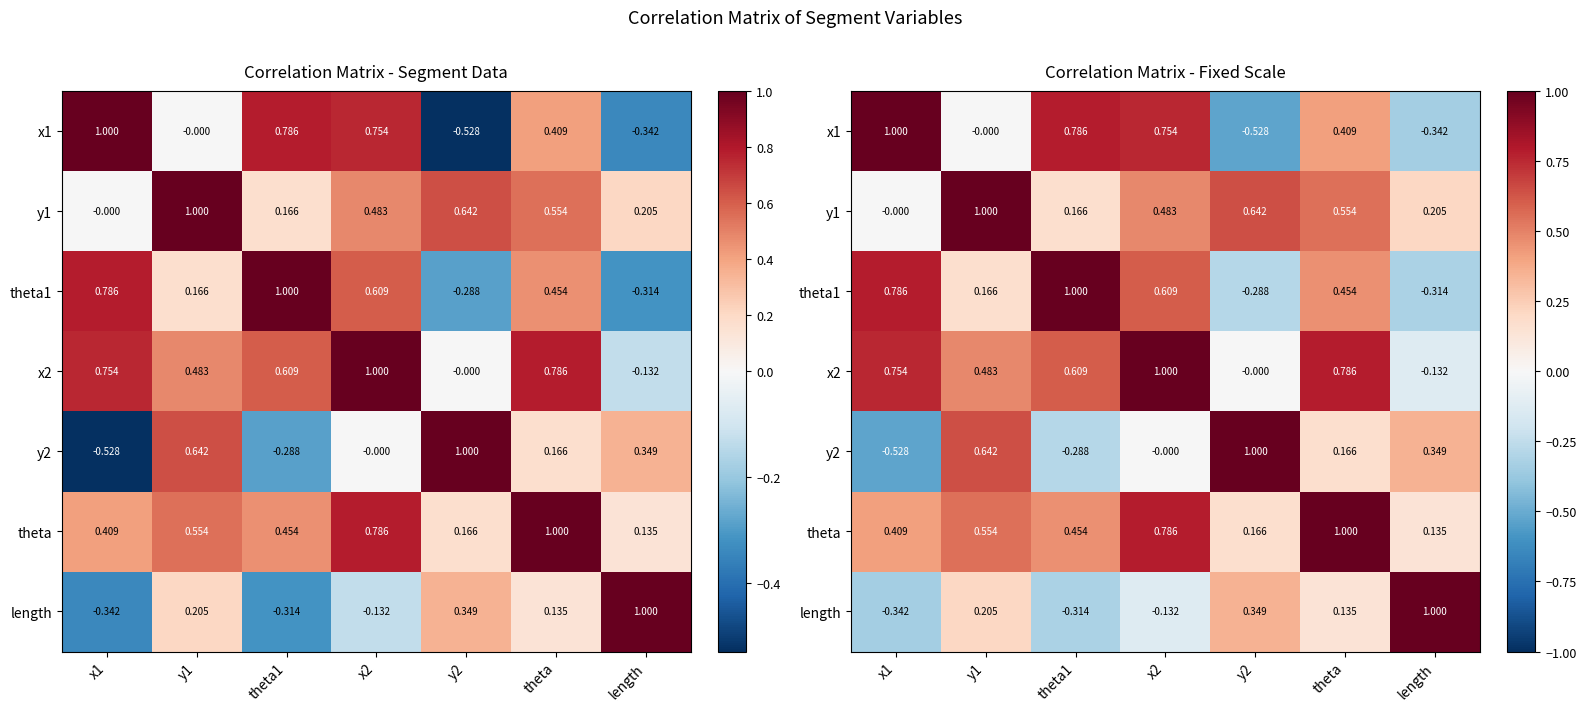

Rank the categories by y2 value from lowest to highest.

x1, theta1, x2, theta, length, y1, y2